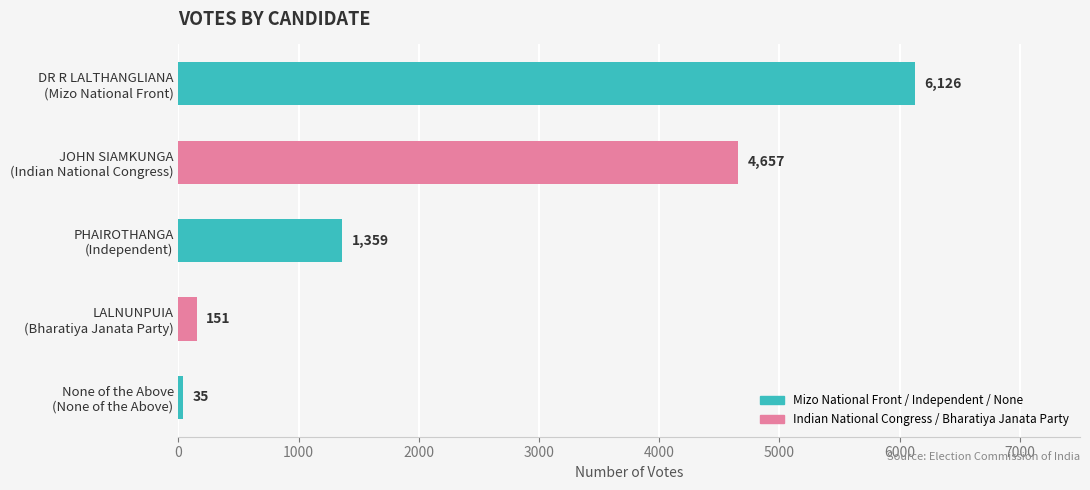

What is the maximum value shown in the chart?

6126